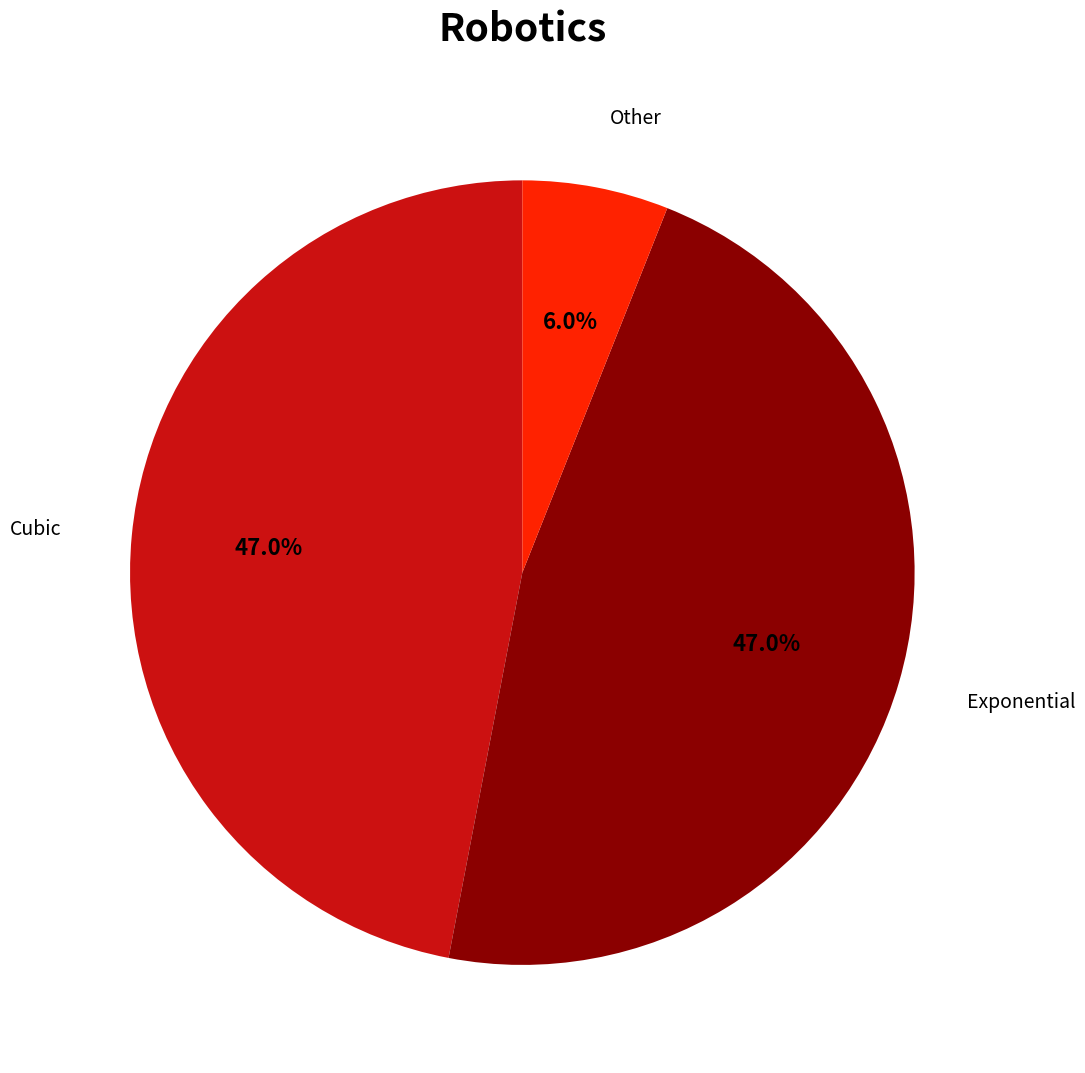

How many slices are in this pie chart?

3